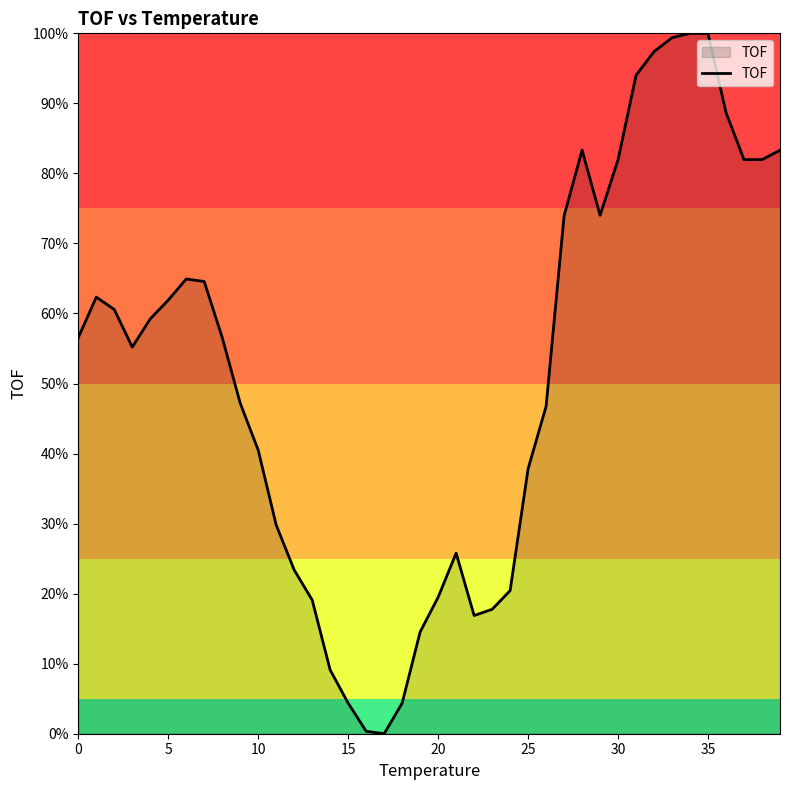

What is the greatest value displayed?

100.0